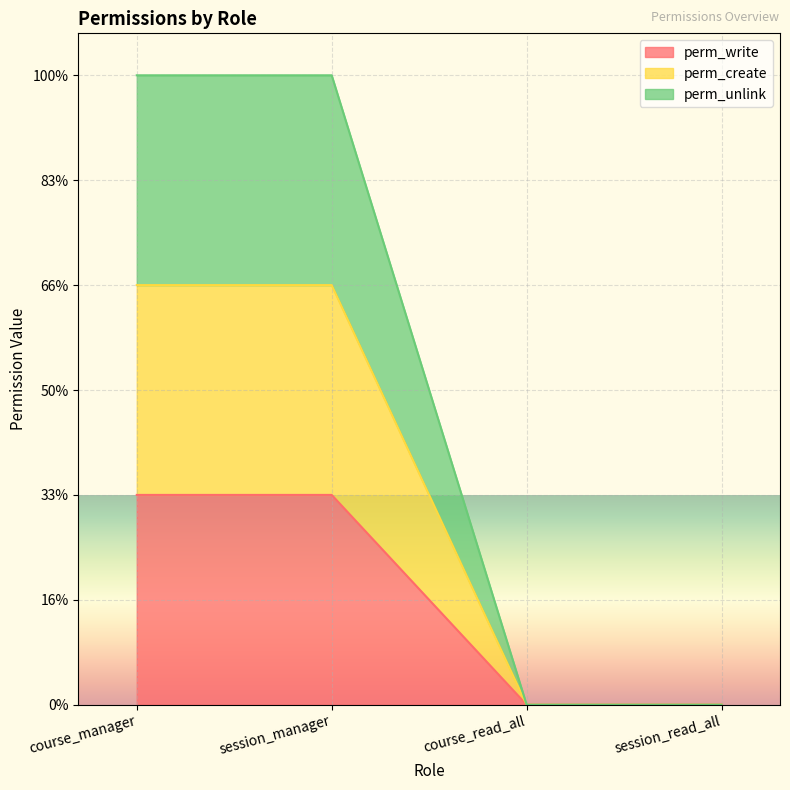

How many data points does each series have?

4